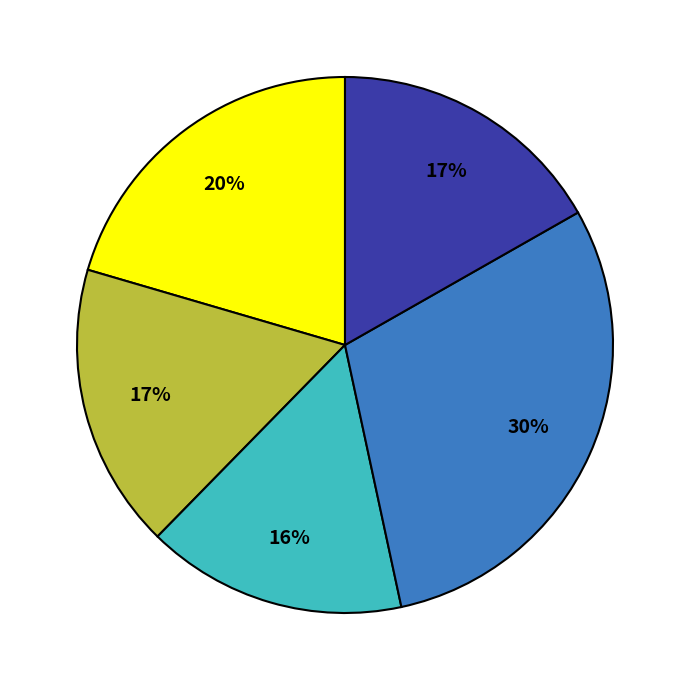

To the nearest percent, what is the average slice percentage?

20%